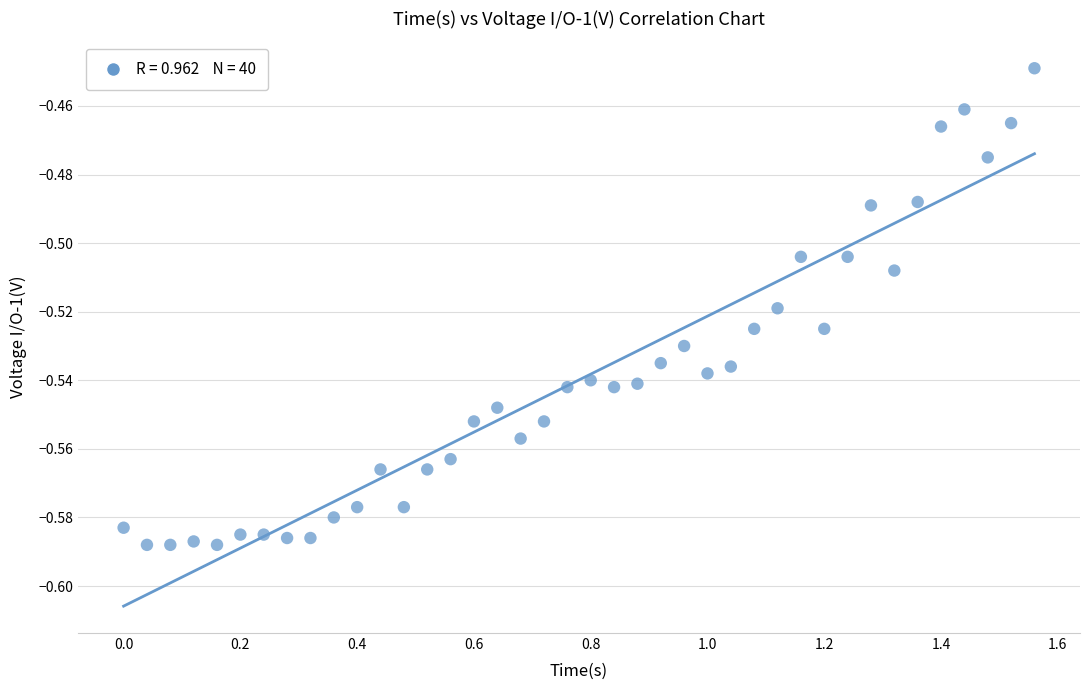

What is the range of X values (max minus min)?

1.6